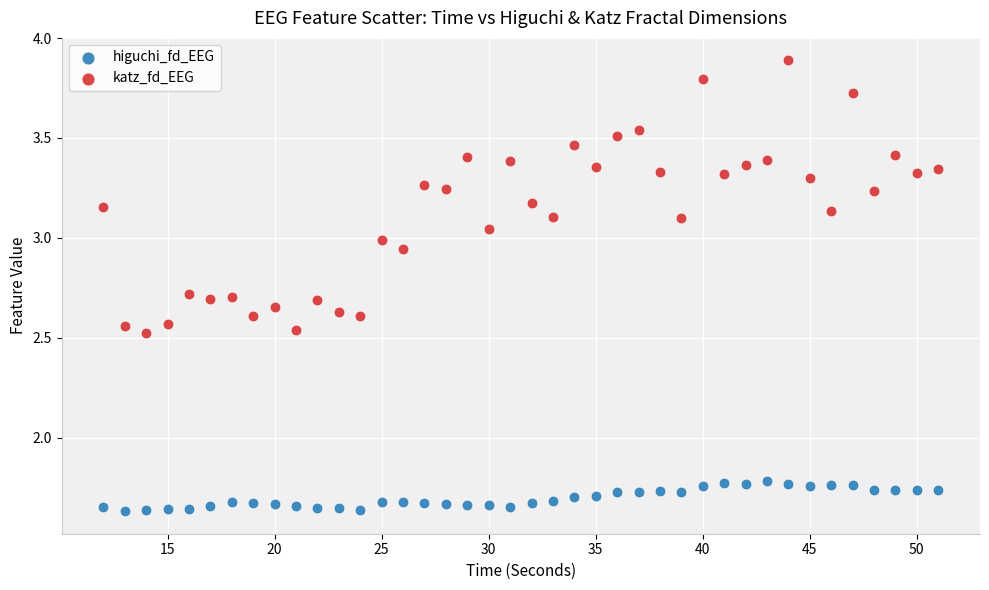

What are all the series names shown in the legend?

higuchi_fd_EEG, katz_fd_EEG